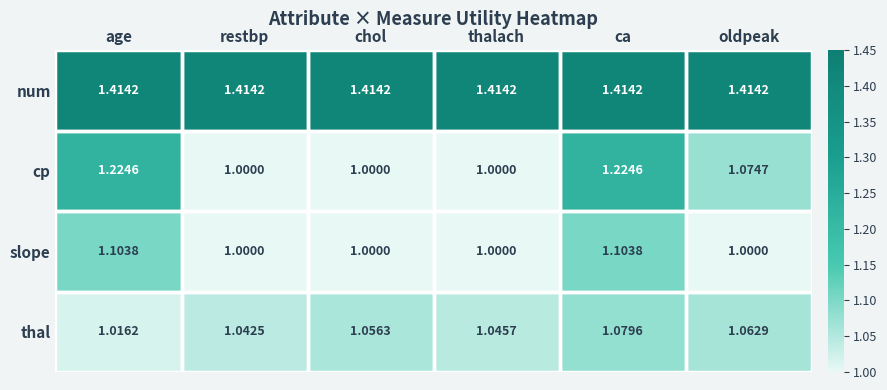

At which label does thal reach its minimum?

age